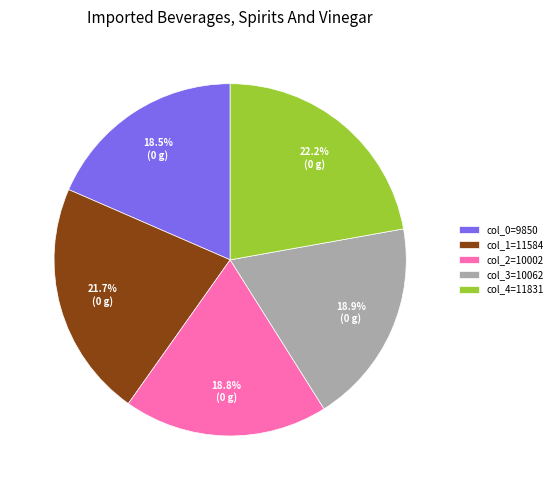

Between col_2=10002 and col_4=11831, which is larger?

col_4=11831